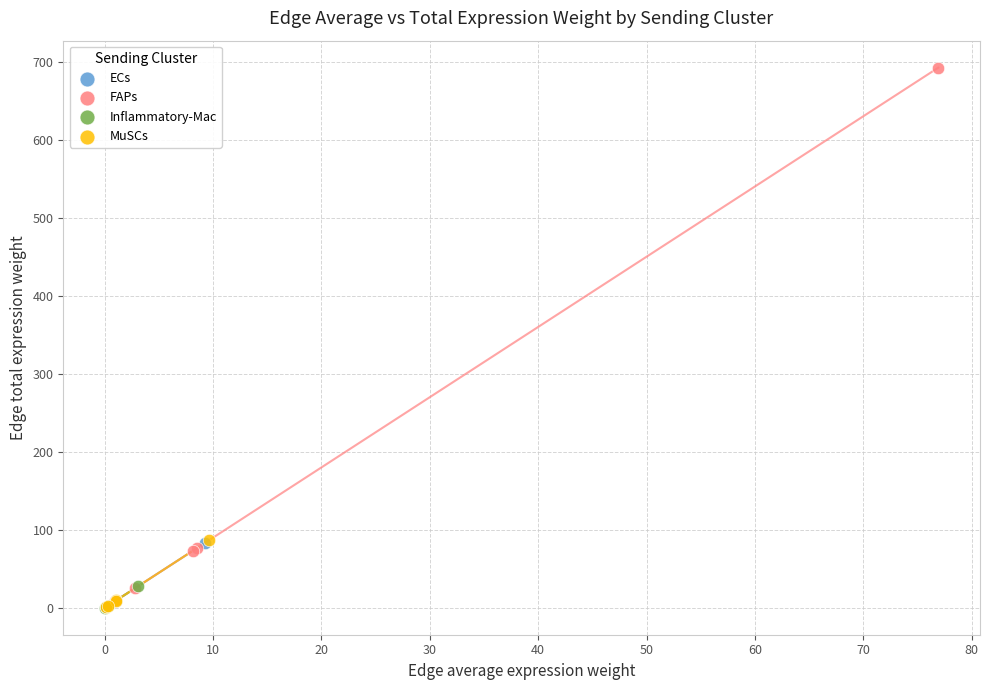

Which series reaches the maximum Y coordinate?

FAPs